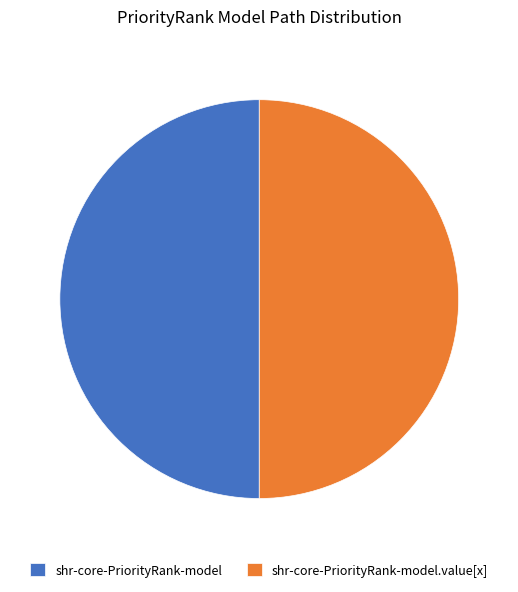

The shr-core-PriorityRank-model.value[x] slice represents 50% of the pie. True or false?

True